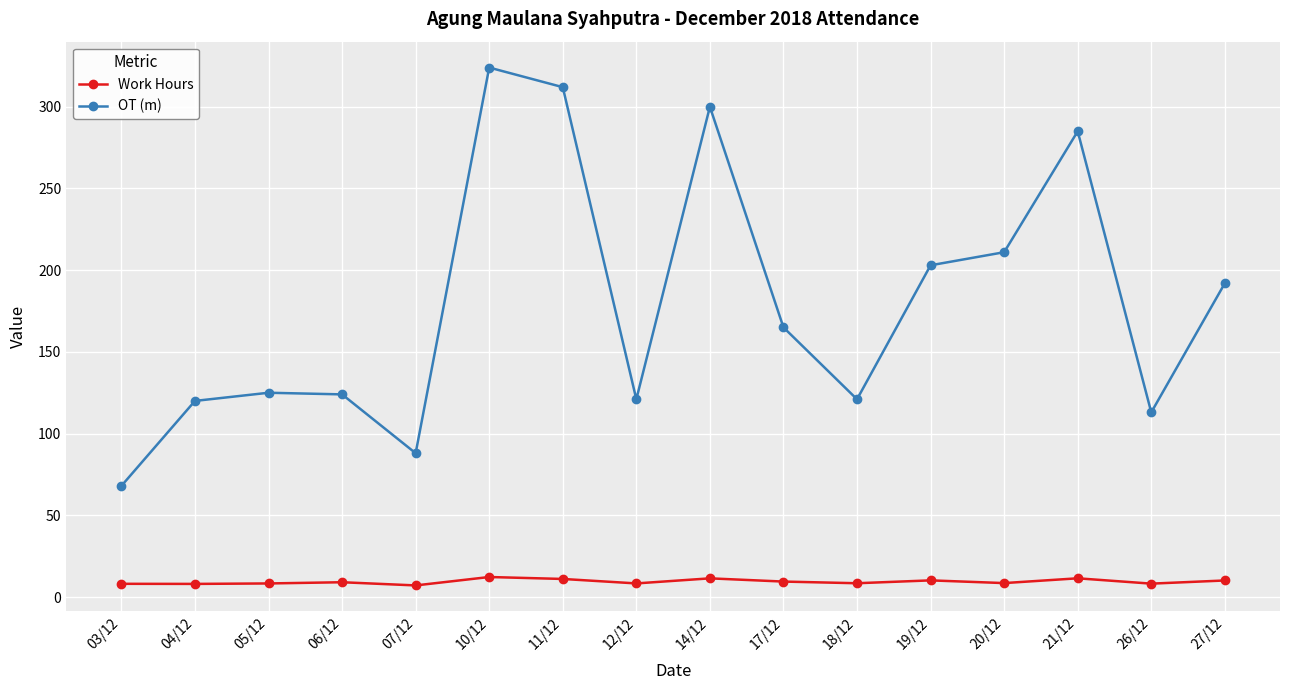

Which series has the widest spread of values?

OT (m)